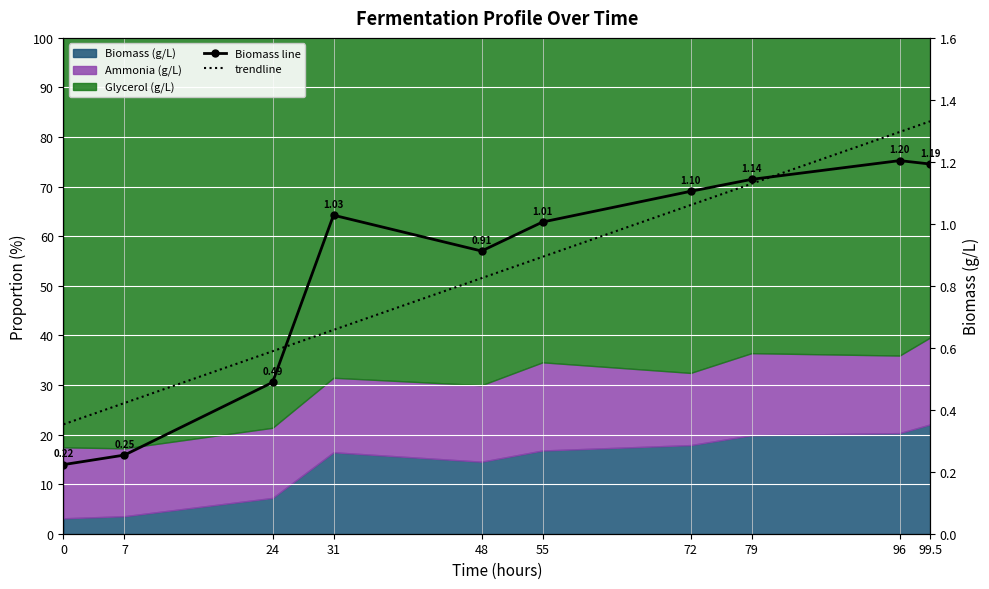

How many times do Biomass line and trendline cross each other?

2